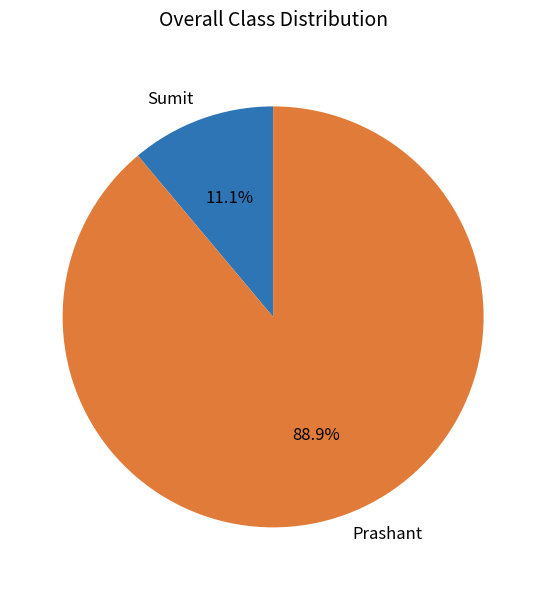

How many slices are in this pie chart?

2